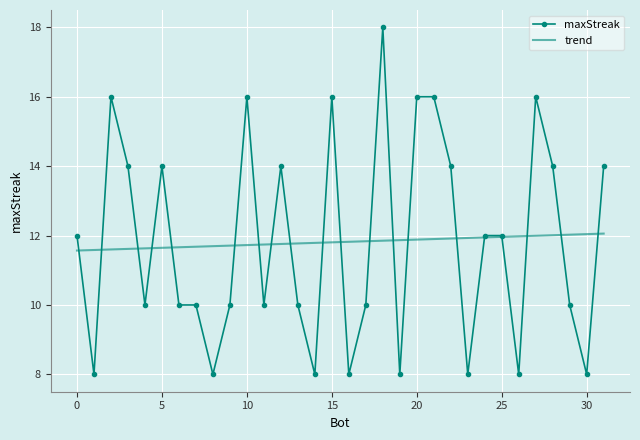

List the series in order of their peak value, lowest first.

trend, maxStreak